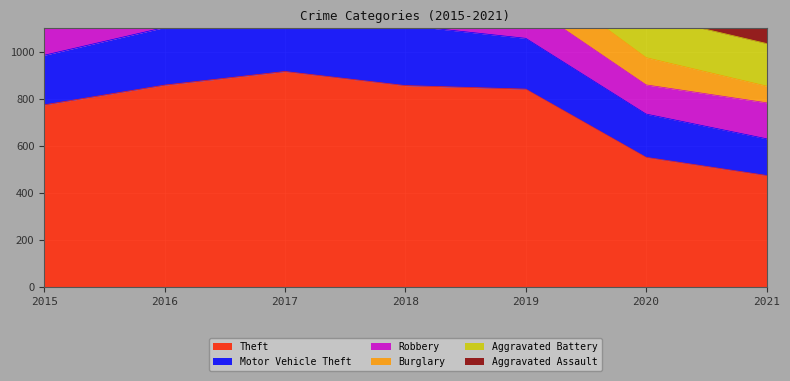

Reading left to right, what are all the values shown in this chart?

Theft: 774	858	916	856	841	551	474
Motor Vehicle Theft: 211	245	247	256	216	184	156
Robbery: 212	247	224	204	150	124	153
Burglary: 178	201	189	176	143	116	71
Aggravated Battery: 154	196	191	183	182	180	181
Aggravated Assault: 95	146	131	119	113	131	142